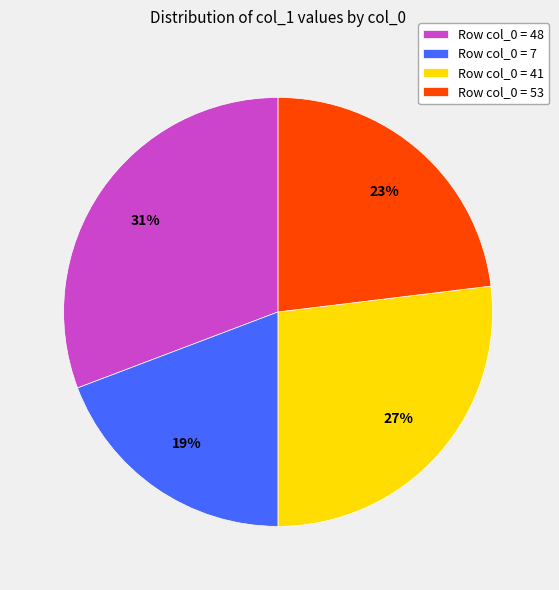

Is there any slice that represents more than half of the pie?

No